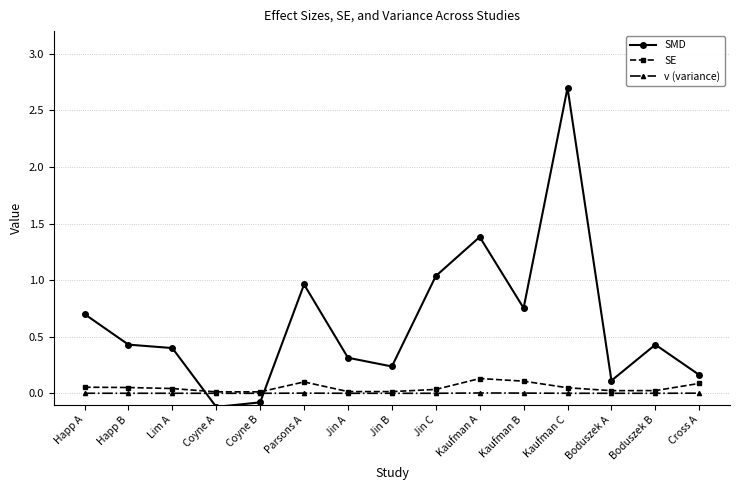

How many distinct data groups are displayed?

3